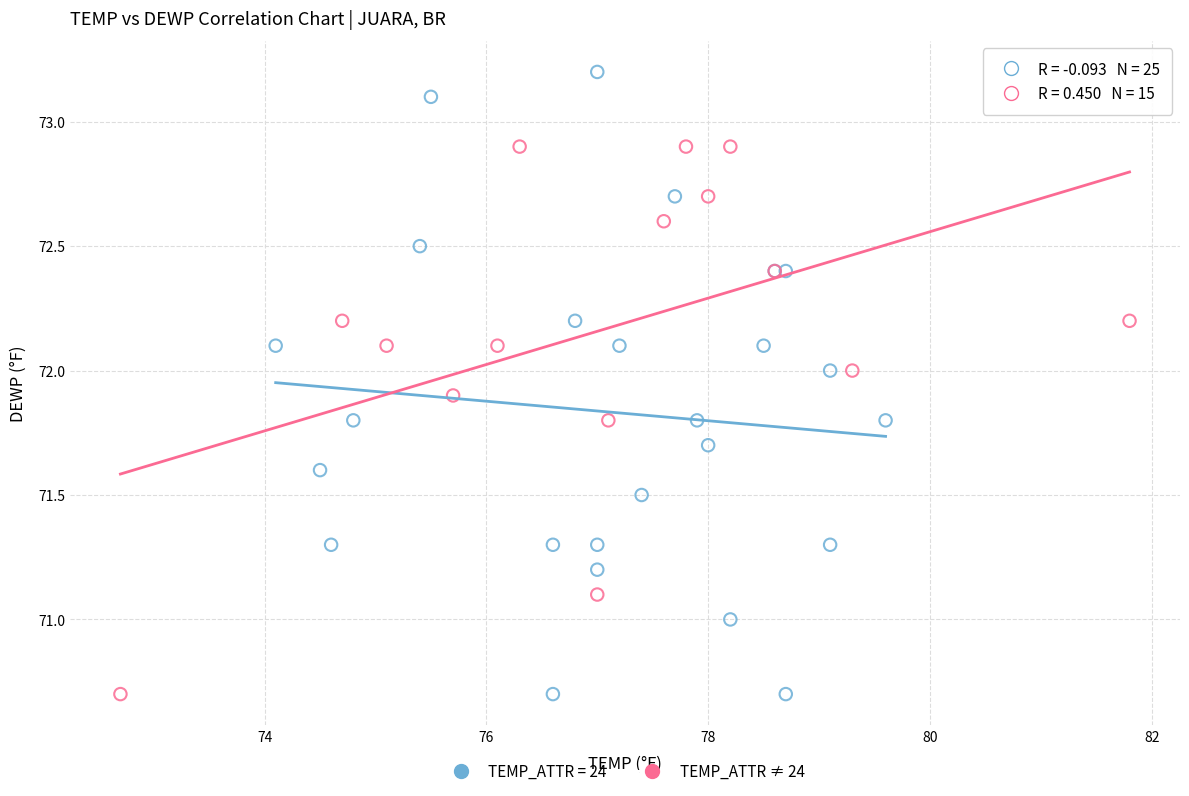

Which series contains the highest Y value?

TEMP_ATTR = 24